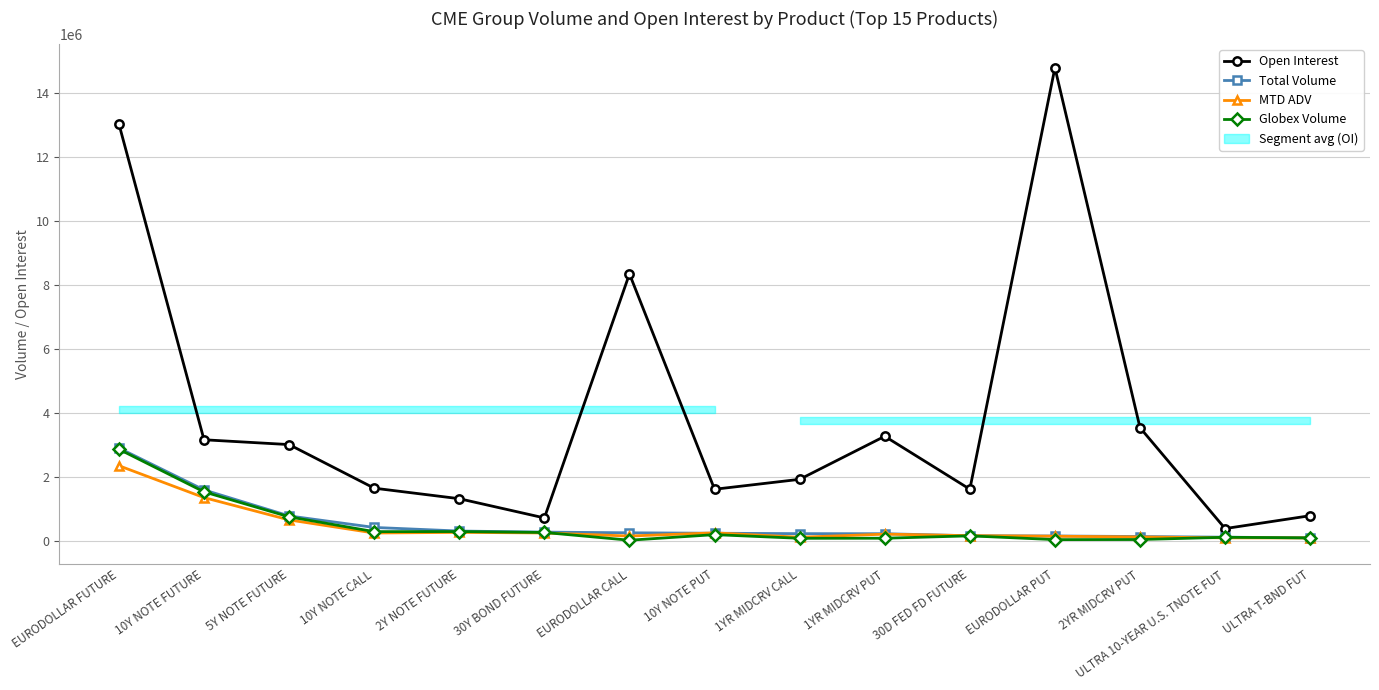

Where is the first local minimum for Globex Volume?

10Y NOTE CALL